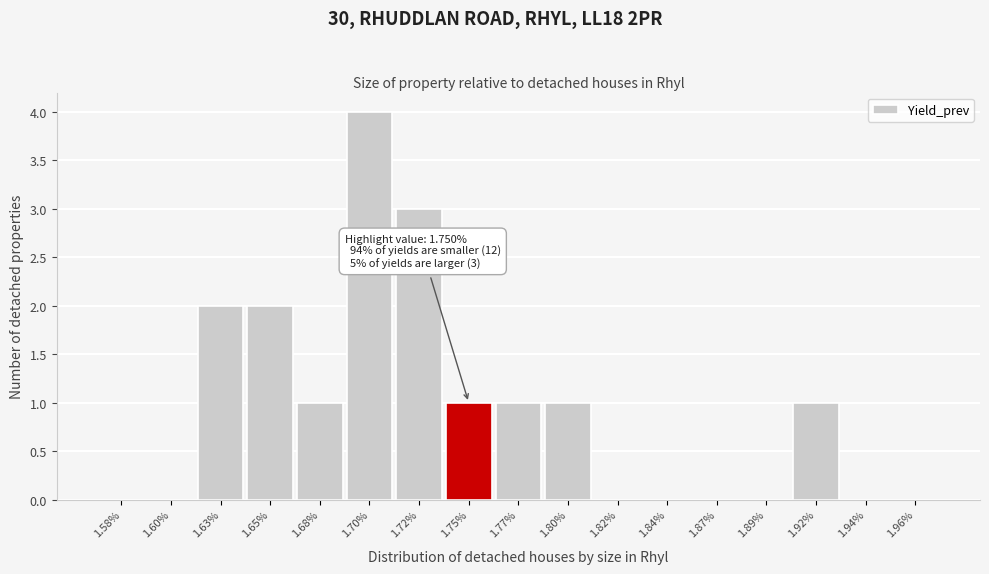

Reading left to right, what are all the values shown in this chart?

1.58%=0	1.60%=0	1.63%=2	1.65%=2	1.68%=1	1.70%=4	1.72%=3	1.75%=1	1.77%=1	1.80%=1	1.82%=0	1.84%=0	1.87%=0	1.89%=0	1.92%=1	1.94%=0	1.96%=0